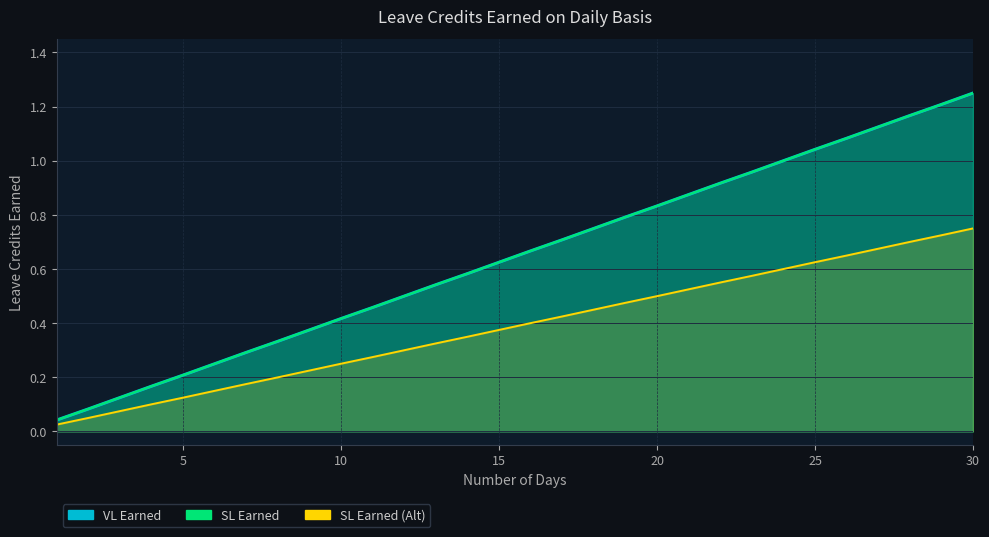

Rank the series at 20 from highest to lowest value.

VL Earned, SL Earned, SL Earned (Alt)